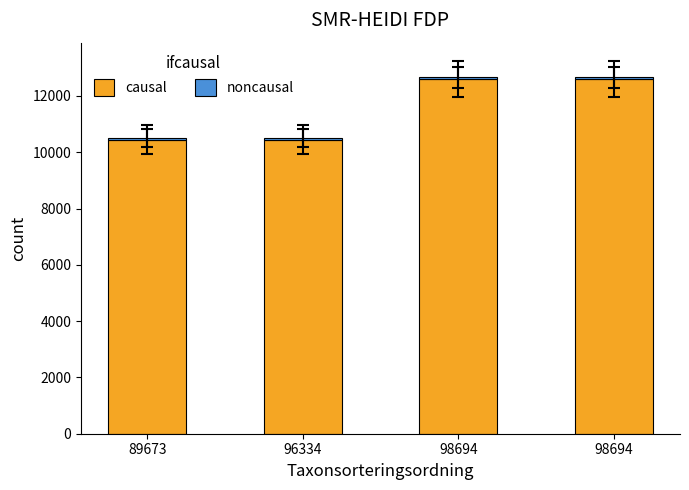

Rank the series by their maximum value, from lowest to highest.

noncausal, causal